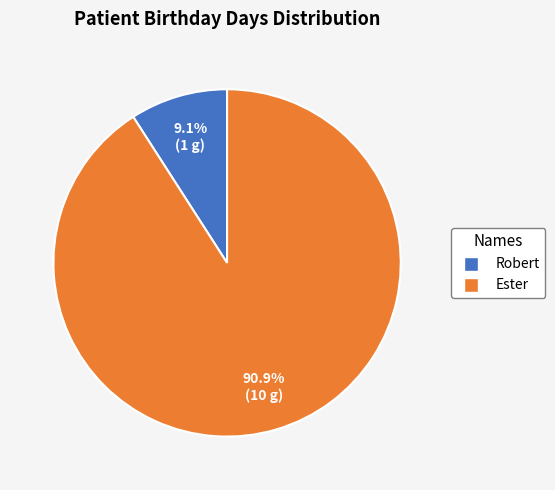

The Ester slice represents 91% of the pie. True or false?

True